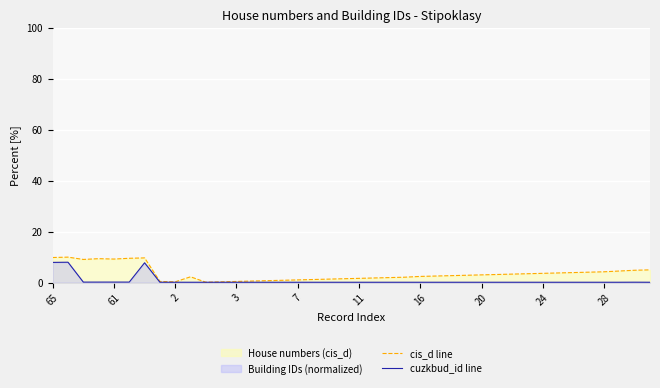

What is the difference between the maximum and minimum values in the cis_d line series?

9.8